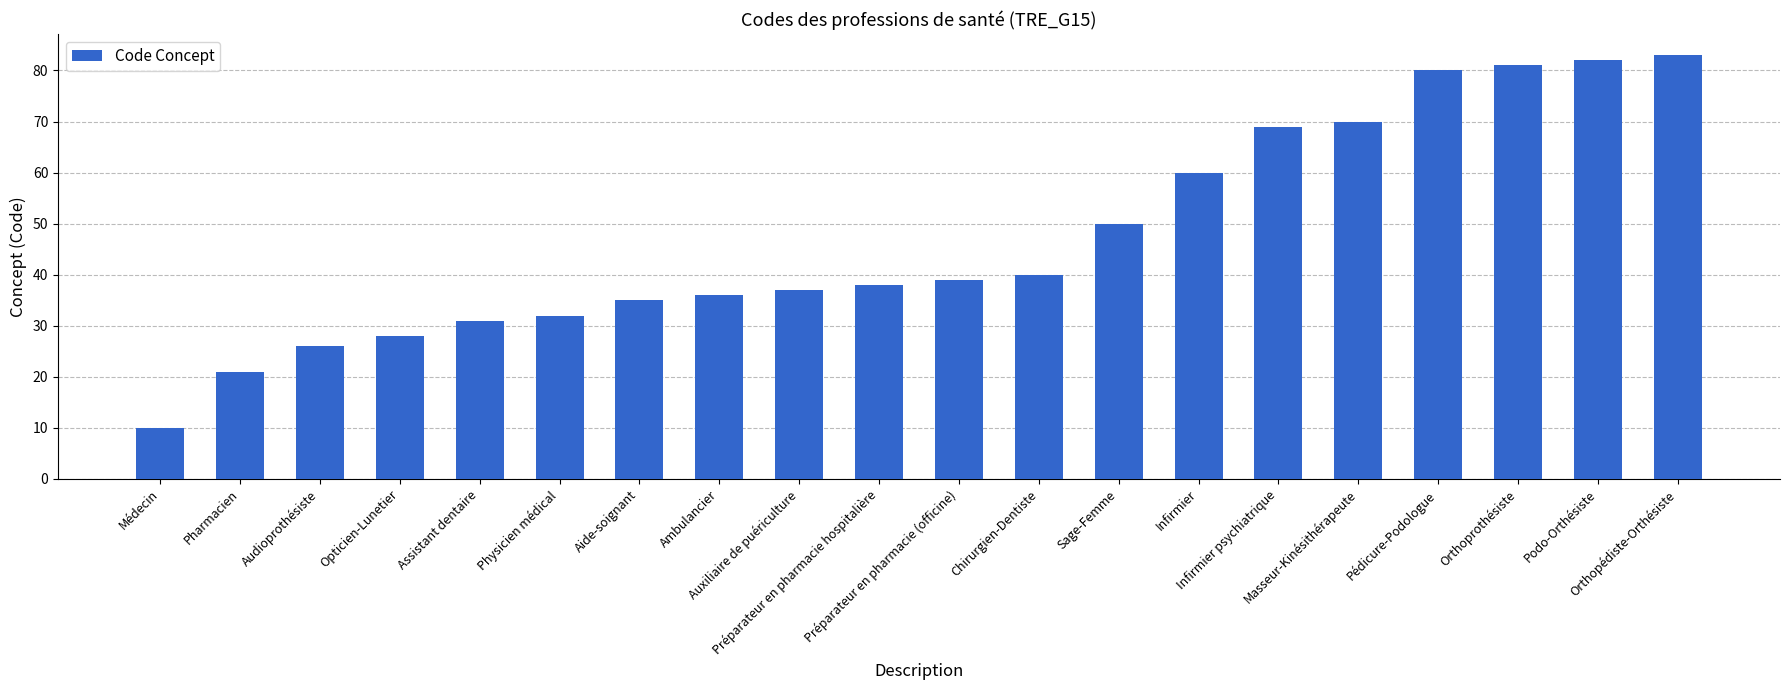

Is it true that the value at Audioprothésiste is 26?

True